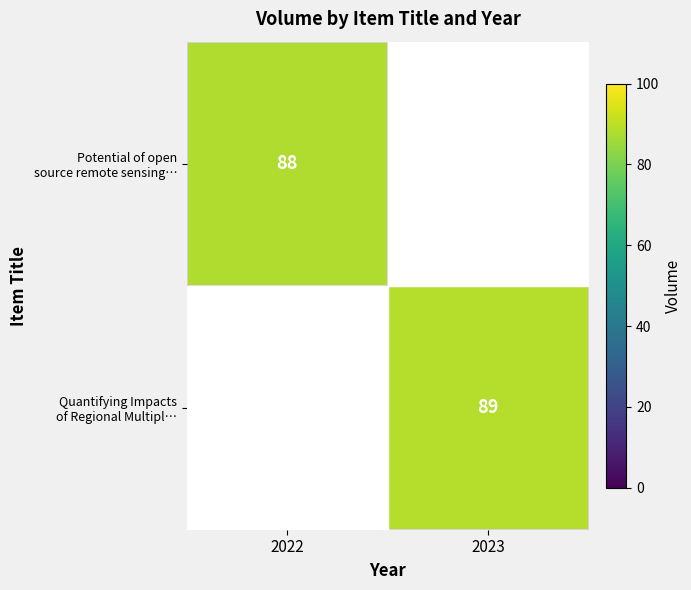

Rank the series by their average value, from highest to lowest.

Quantifying Impacts of Regional Multipl…, Potential of open source remote sensing…